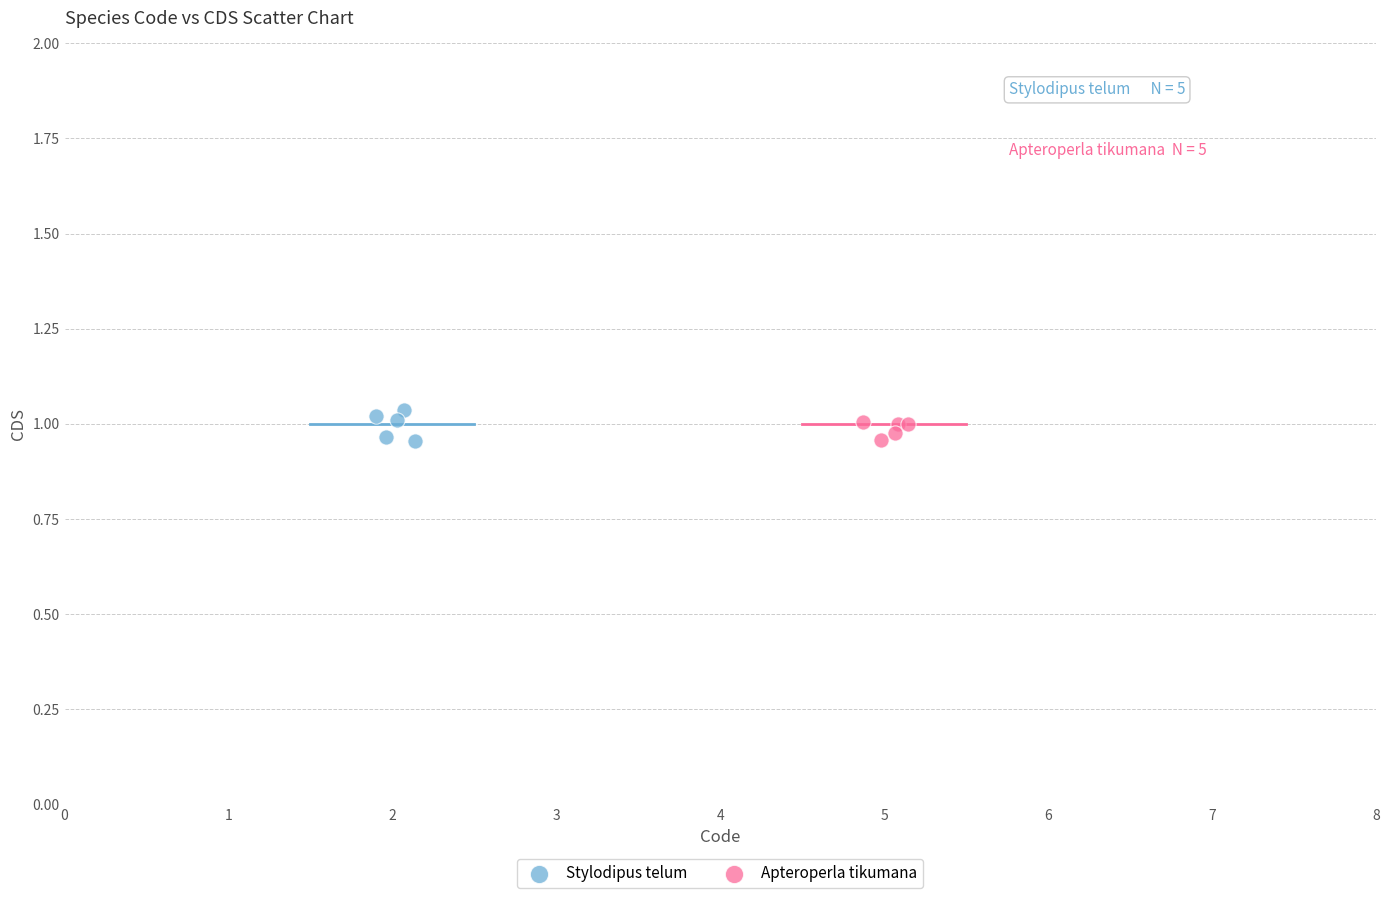

Which series has the widest spread of Y values?

Stylodipus telum